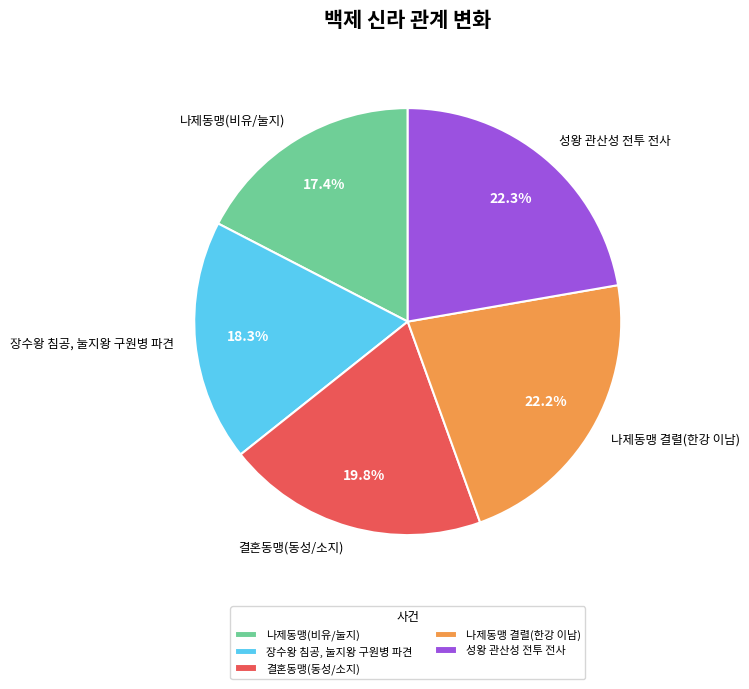

Between 성왕 관산성 전투 전사 and 나제동맹(비유/눌지), which is larger?

성왕 관산성 전투 전사